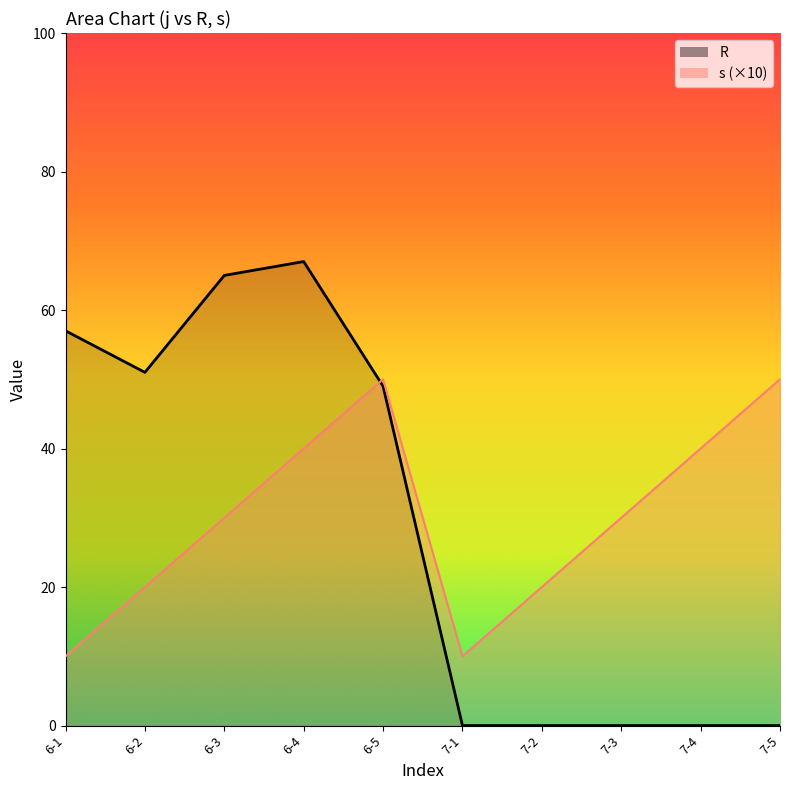

Is it true that R_line equals -35 at 7-4?

False